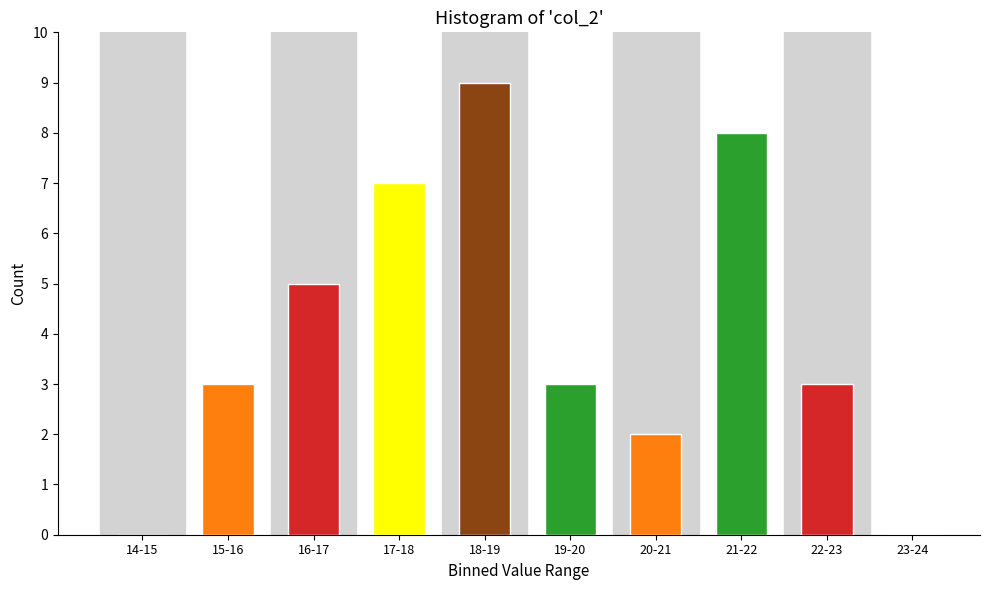

Reading left to right, list all the values displayed in this chart.

14-15=0	15-16=3	16-17=5	17-18=7	18-19=9	19-20=3	20-21=2	21-22=8	22-23=3	23-24=0